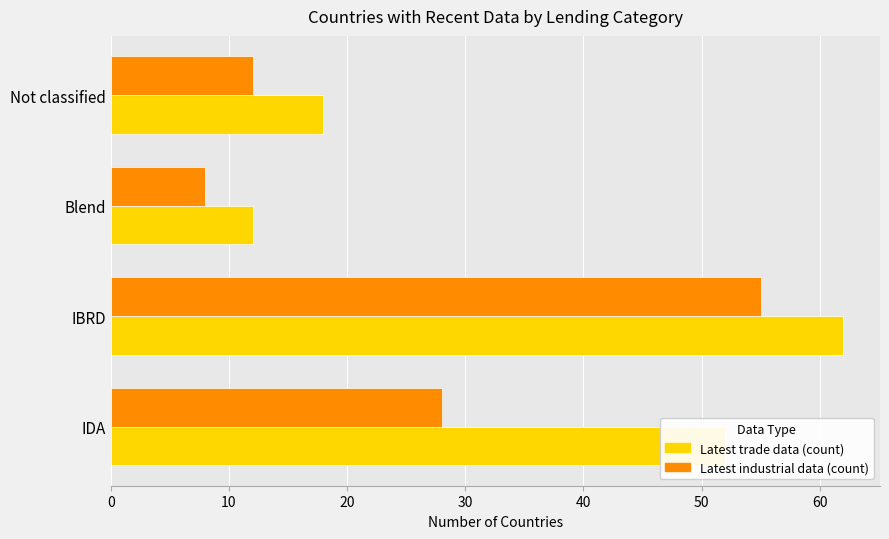

Which series has the widest spread of values?

Latest trade data (count)